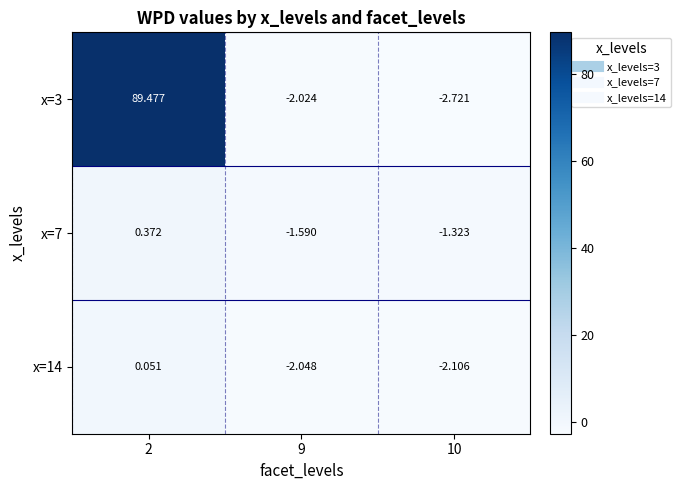

Is the value of x=14 at 10 greater than the value of x=3 at 9?

No